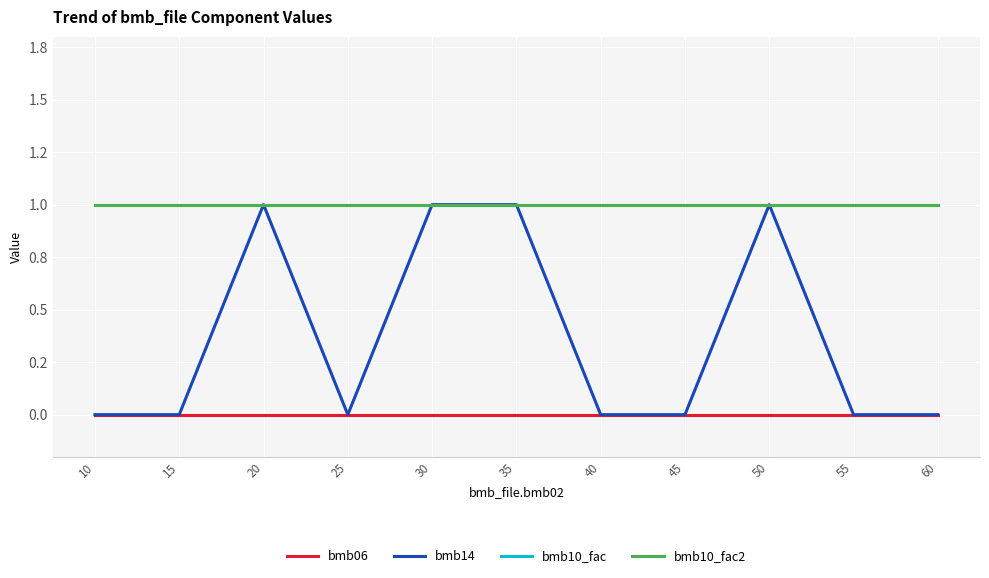

Does the chart have visible grid lines?

Yes